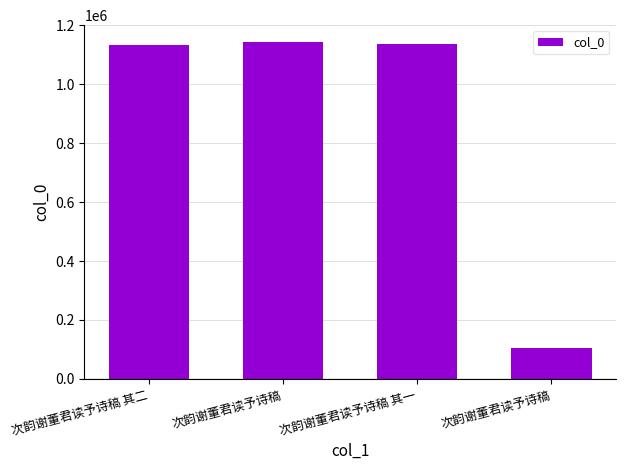

True or false: the data shows 1143843 at 次韵谢董君读予诗稿.

True